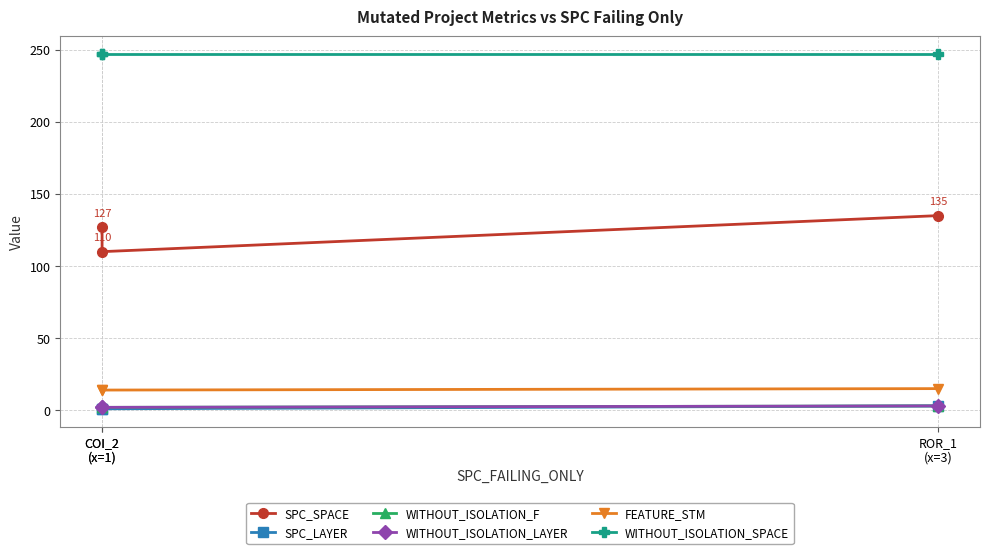

Reading left to right, list all the values displayed in this chart.

SPC_SPACE: 127	110	135
SPC_LAYER: 1	1	3
WITHOUT_ISOLATION_F: 2	2	3
WITHOUT_ISOLATION_LAYER: 2	2	3
FEATURE_STM: 14	14	15
WITHOUT_ISOLATION_SPACE: 247	247	247